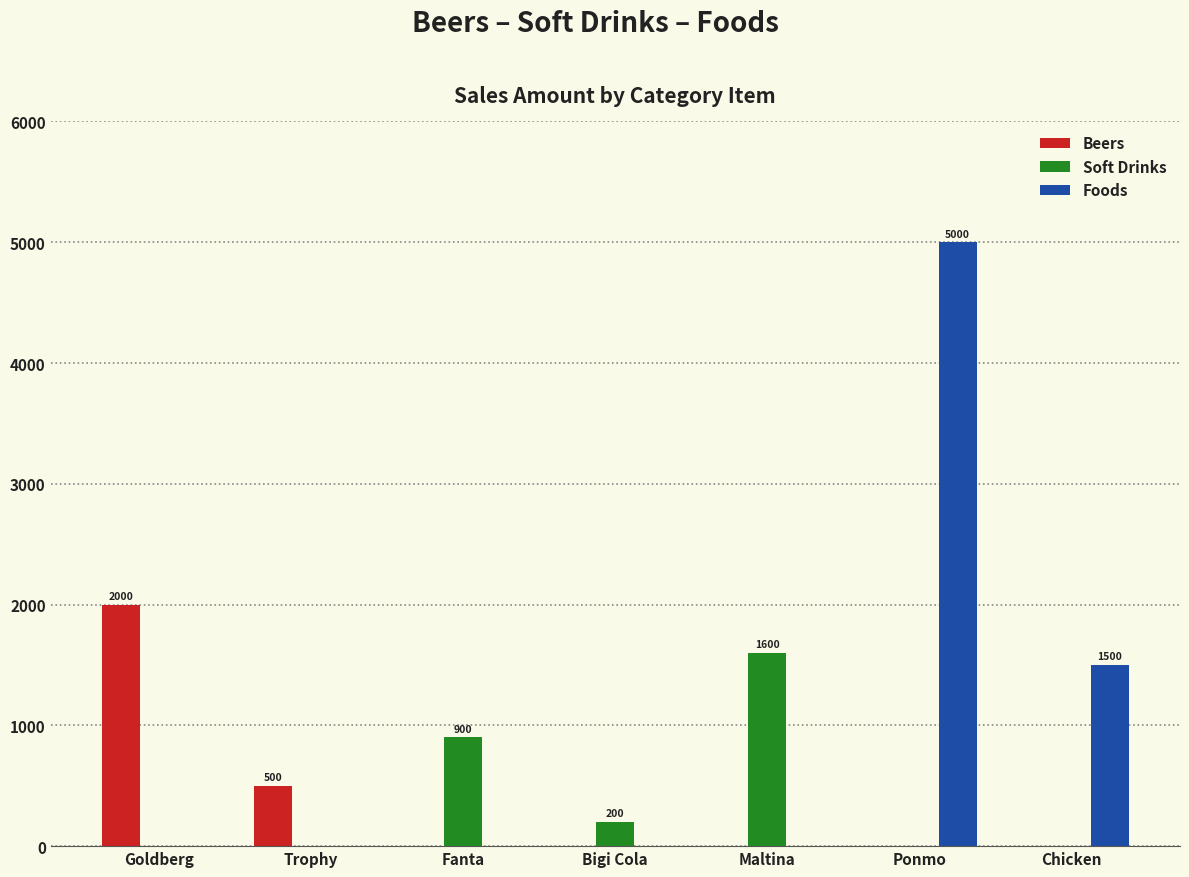

The value of Soft Drinks at Fanta is 1358. True or false?

False